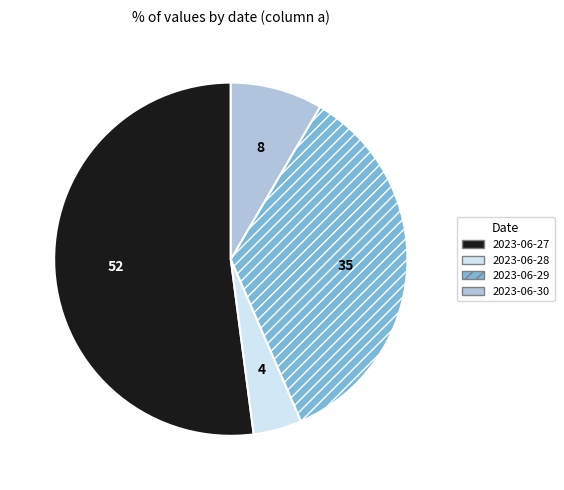

Combined, do 2023-06-28 and 2023-06-29 account for over 50%?

No